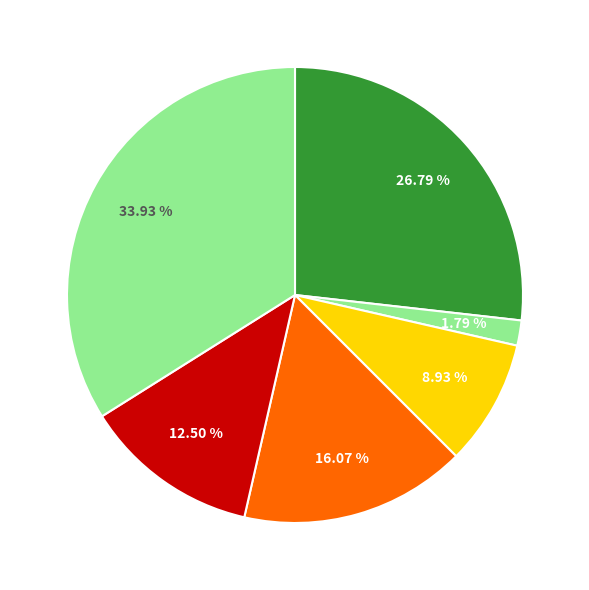

How many segments does this pie chart have?

6